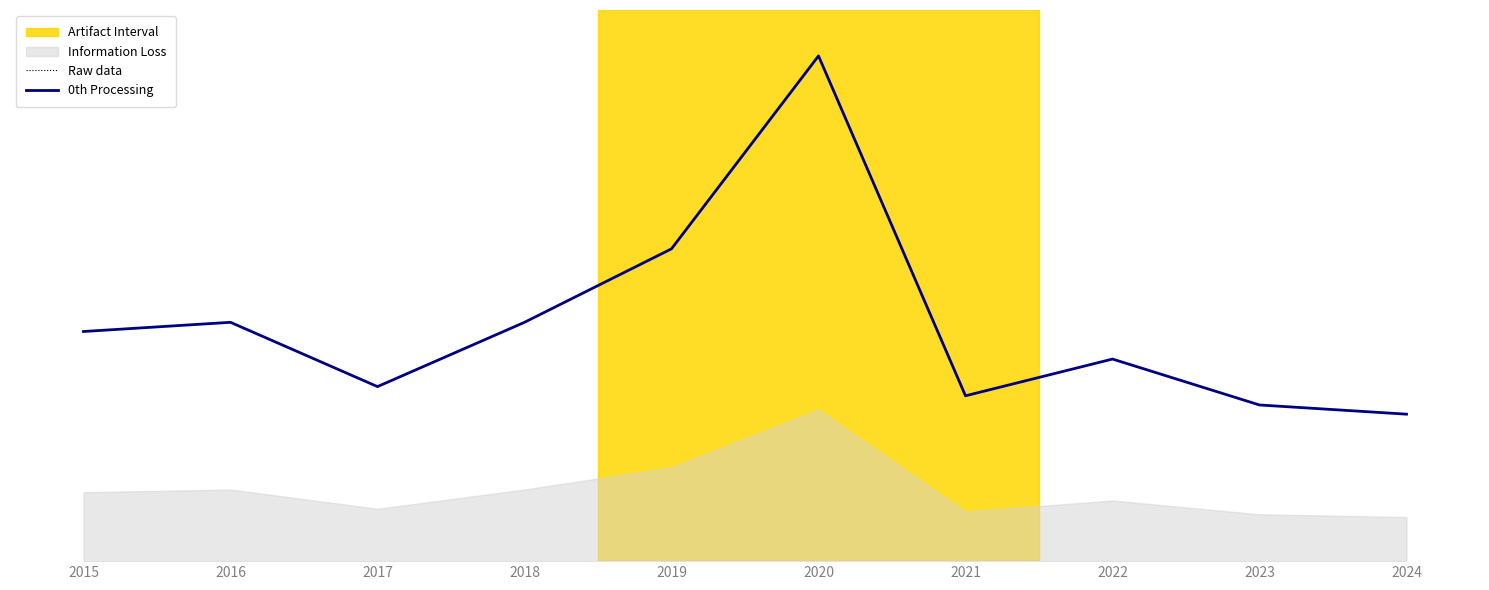

Between 2015 and 2020, which series saw the biggest shift?

Raw data